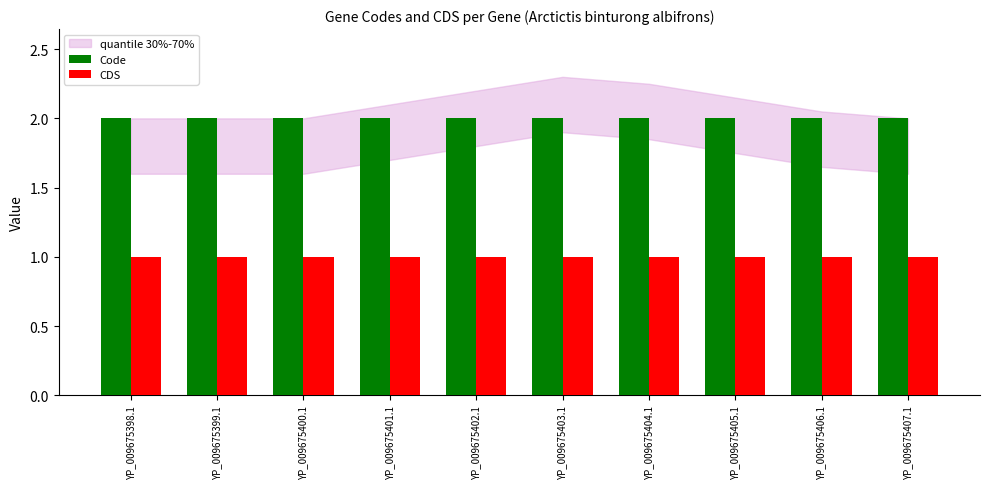

Rank the series by their maximum value, from highest to lowest.

Code, CDS